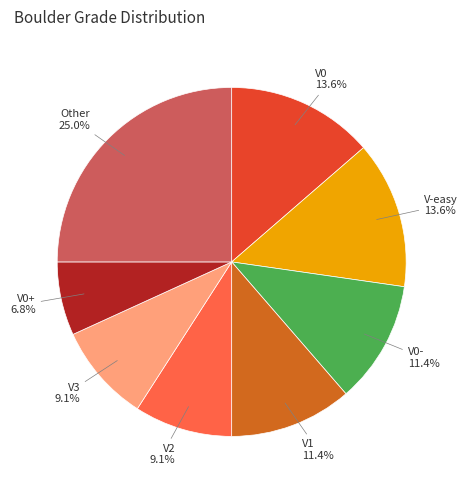

Which category has the biggest portion of the pie?

Other